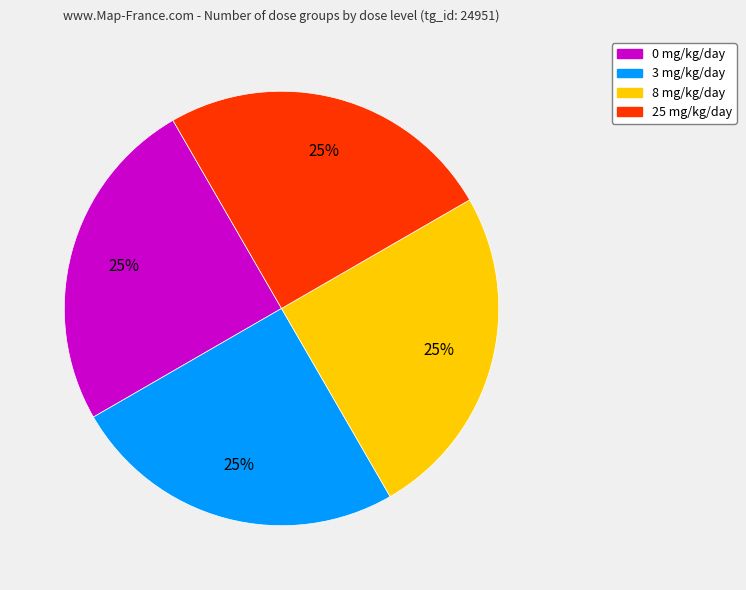

How many segments does this pie chart have?

4